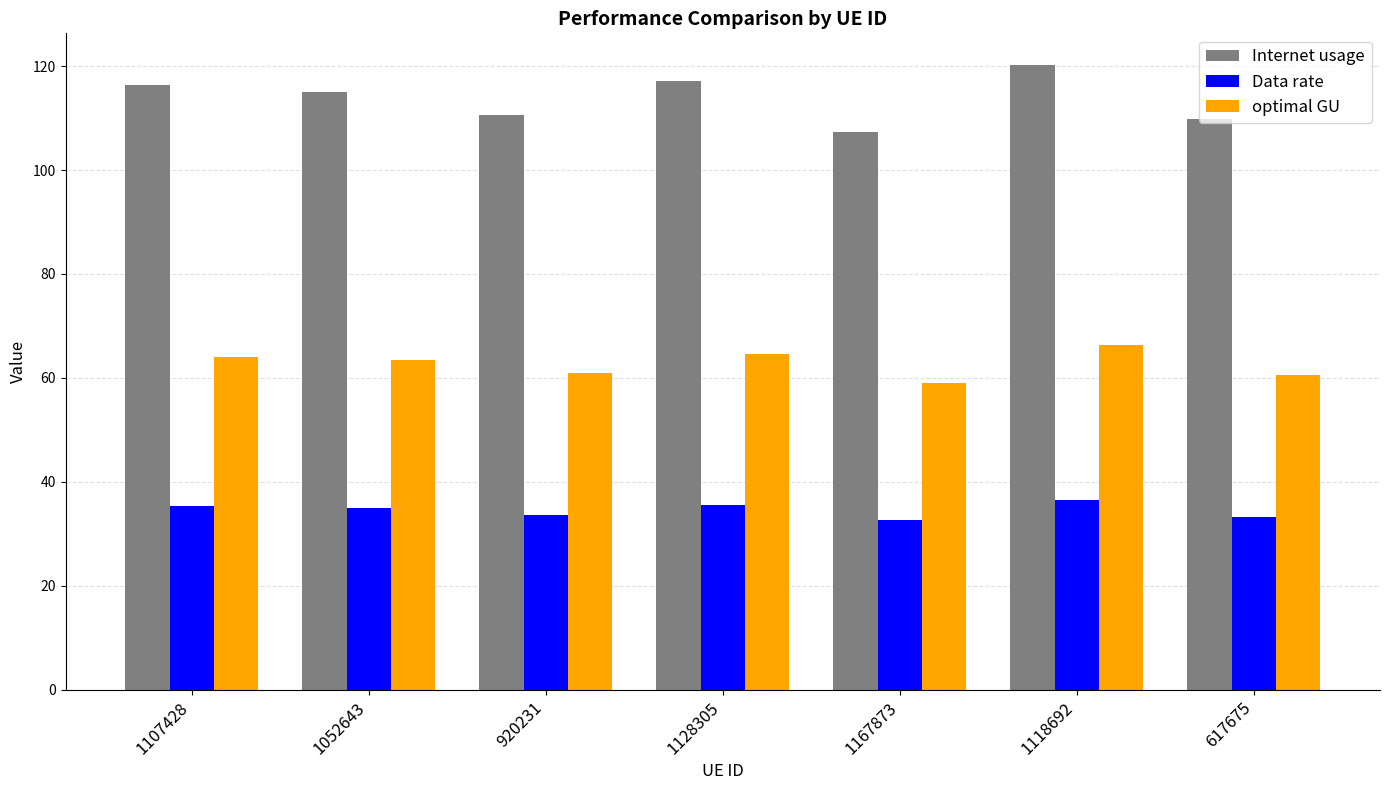

Are the bars horizontal?

No